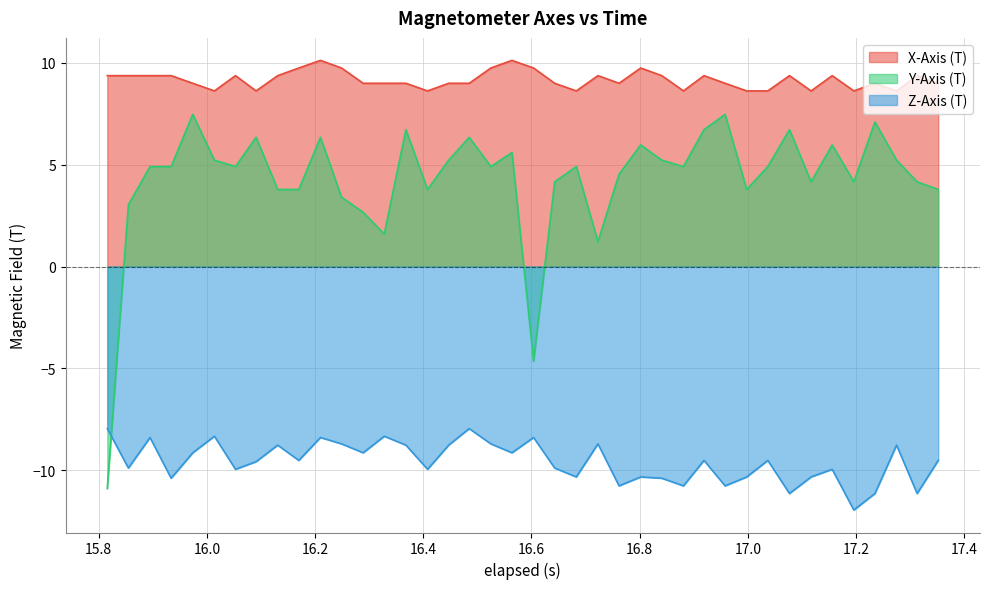

Reading left to right, extract all data points from this chart.

X-Axis (T): 9.4	9.4	9.4	9.4	9.0	8.6	9.4	8.6	9.4	9.8	10.1	9.8	9.0	9.0	9.0	8.6	9.0	9.0	9.8	10.1	9.8	9.0	8.6	9.4	9.0	9.8	9.4	8.6	9.4	9.0	8.6	8.6	9.4	8.6	9.4	8.6	9.0	8.6	9.4	9.0
Y-Axis (T): -10.9	3.0	4.9	4.9	7.5	5.2	4.9	6.3	3.8	3.8	6.3	3.4	2.7	1.6	6.7	3.8	5.2	6.3	4.9	5.6	-4.7	4.2	4.9	1.2	4.5	6.0	5.2	4.9	6.7	7.5	3.8	4.9	6.7	4.2	6.0	4.2	7.1	5.2	4.2	3.8
Z-Axis (T): -8.0	-9.9	-8.4	-10.4	-9.1	-8.3	-10.0	-9.6	-8.8	-9.5	-8.4	-8.7	-9.1	-8.3	-8.8	-10.0	-8.8	-8.0	-8.7	-9.1	-8.4	-9.9	-10.3	-8.7	-10.8	-10.3	-10.4	-10.8	-9.5	-10.8	-10.3	-9.5	-11.1	-10.3	-10.0	-12.0	-11.1	-8.8	-11.1	-9.5